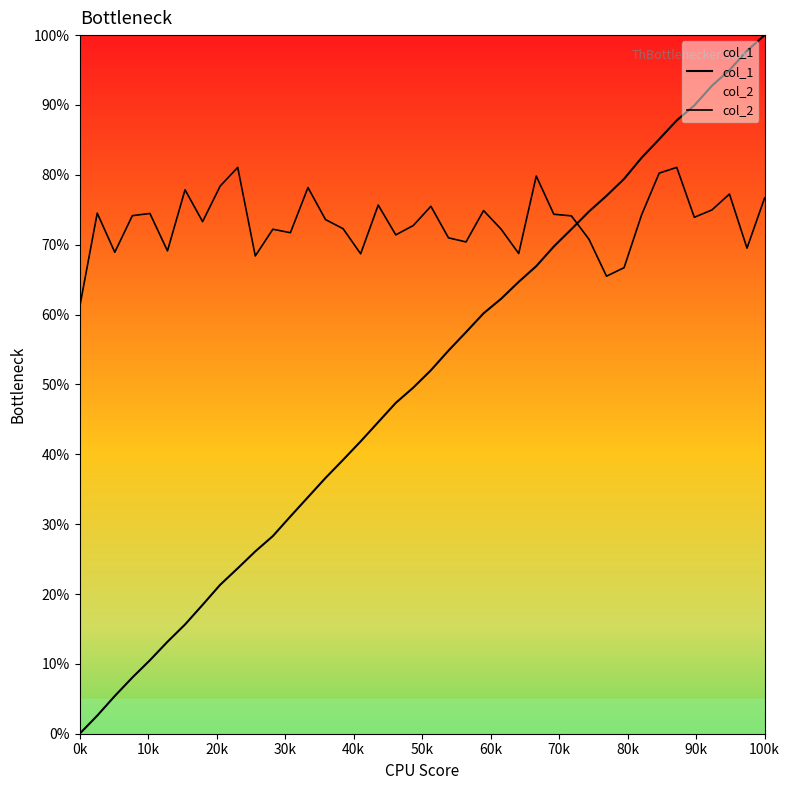

How many lines are shown in the chart?

2